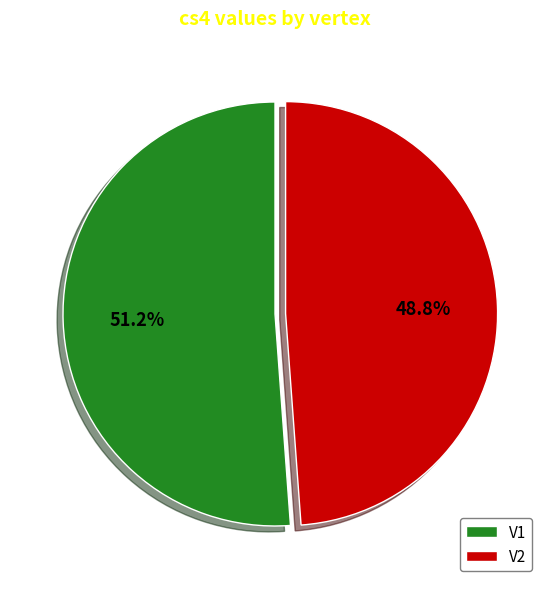

Is it true that V2 is 58% of the pie?

False